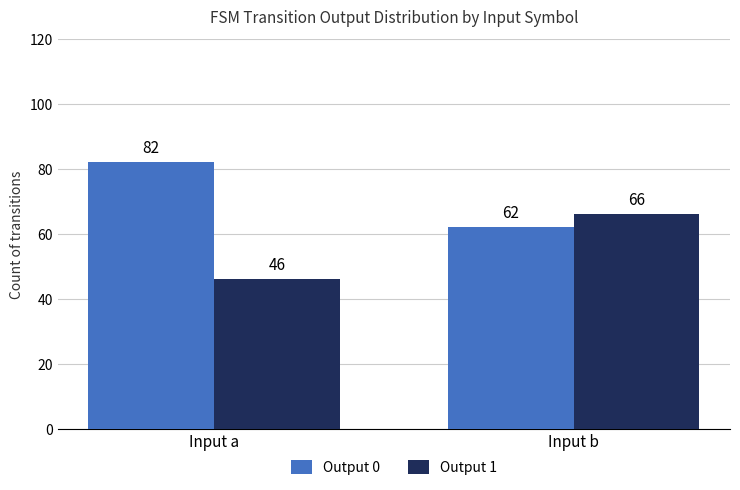

Which label corresponds to the smallest value in the chart?

Input a